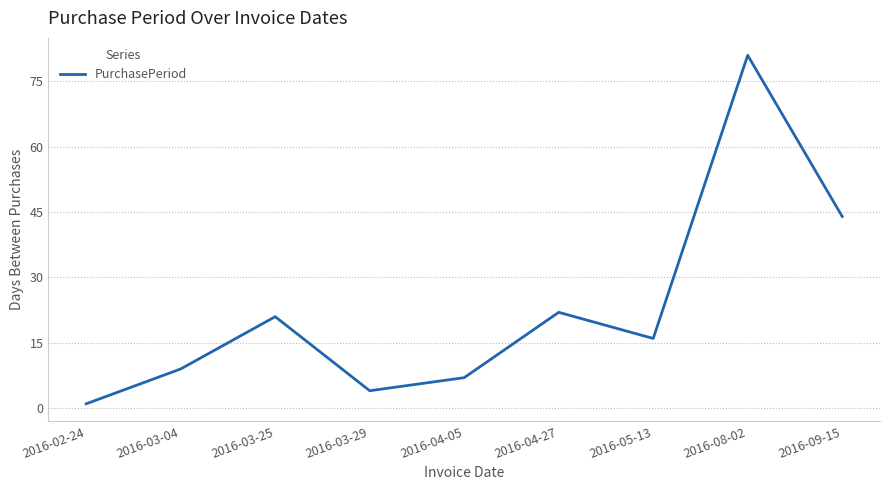

What is the difference between the second highest and second lowest values?

40